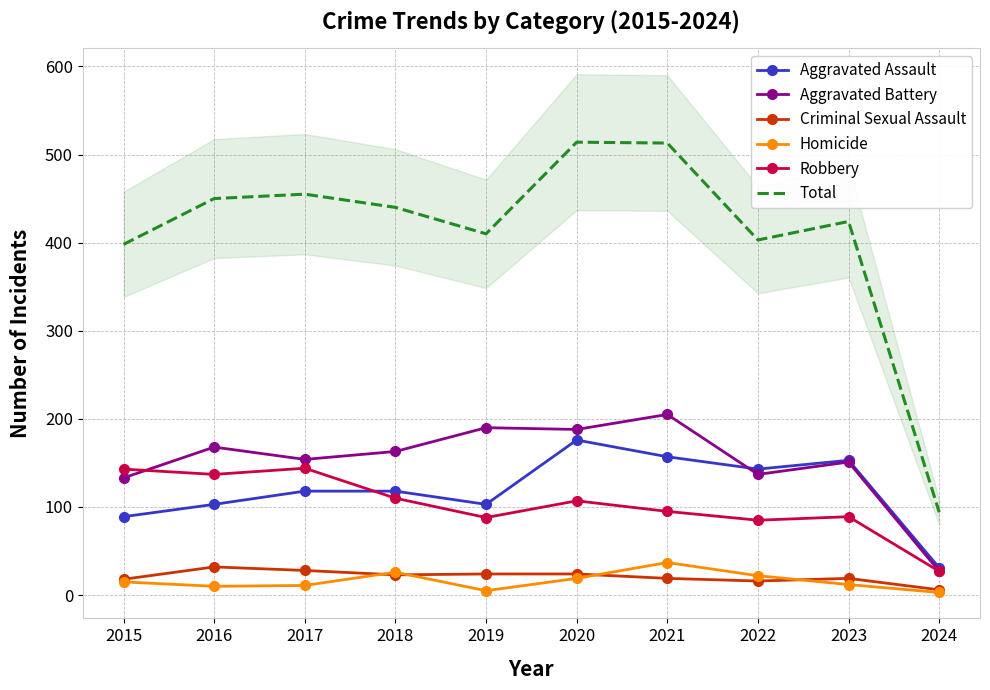

Which series has the widest spread of values?

Total